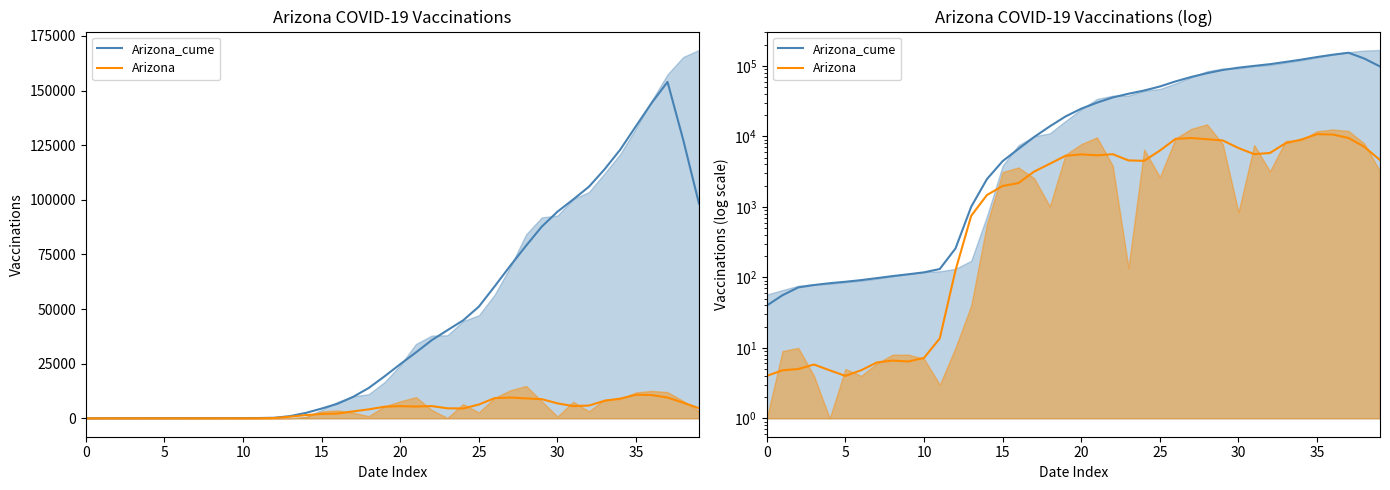

What is the difference between the maximum and minimum values in the Arizona_cume series?

153900.4